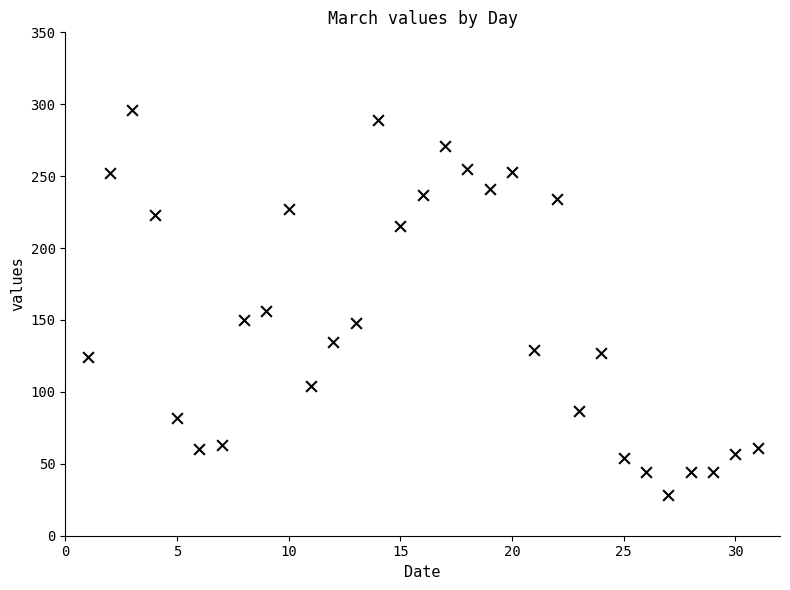

What is the range of Y values (max minus min)?

268